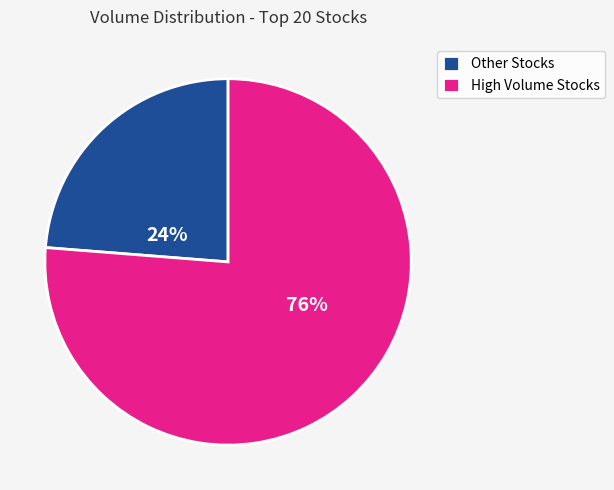

Does Other Stocks represent more than half of the total?

No